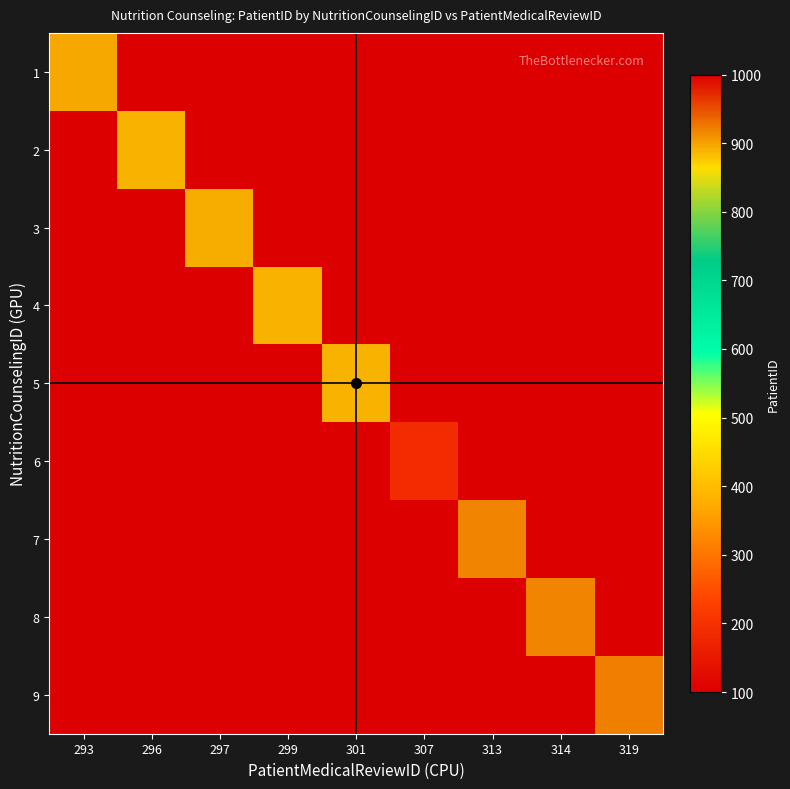

Reading right to left, transcribe all the data shown in this chart.

1: 319=100	314=100	313=100	307=100	301=100	299=100	297=100	296=100	293=897
2: 319=100	314=100	313=100	307=100	301=100	299=100	297=100	296=890	293=100
3: 319=100	314=100	313=100	307=100	301=100	299=100	297=892	296=100	293=100
4: 319=100	314=100	313=100	307=100	301=100	299=890	297=100	296=100	293=100
5: 319=100	314=100	313=100	307=100	301=890	299=100	297=100	296=100	293=100
6: 319=100	314=100	313=100	307=189	301=100	299=100	297=100	296=100	293=100
7: 319=100	314=100	313=918	307=100	301=100	299=100	297=100	296=100	293=100
8: 319=100	314=918	313=100	307=100	301=100	299=100	297=100	296=100	293=100
9: 319=920	314=100	313=100	307=100	301=100	299=100	297=100	296=100	293=100